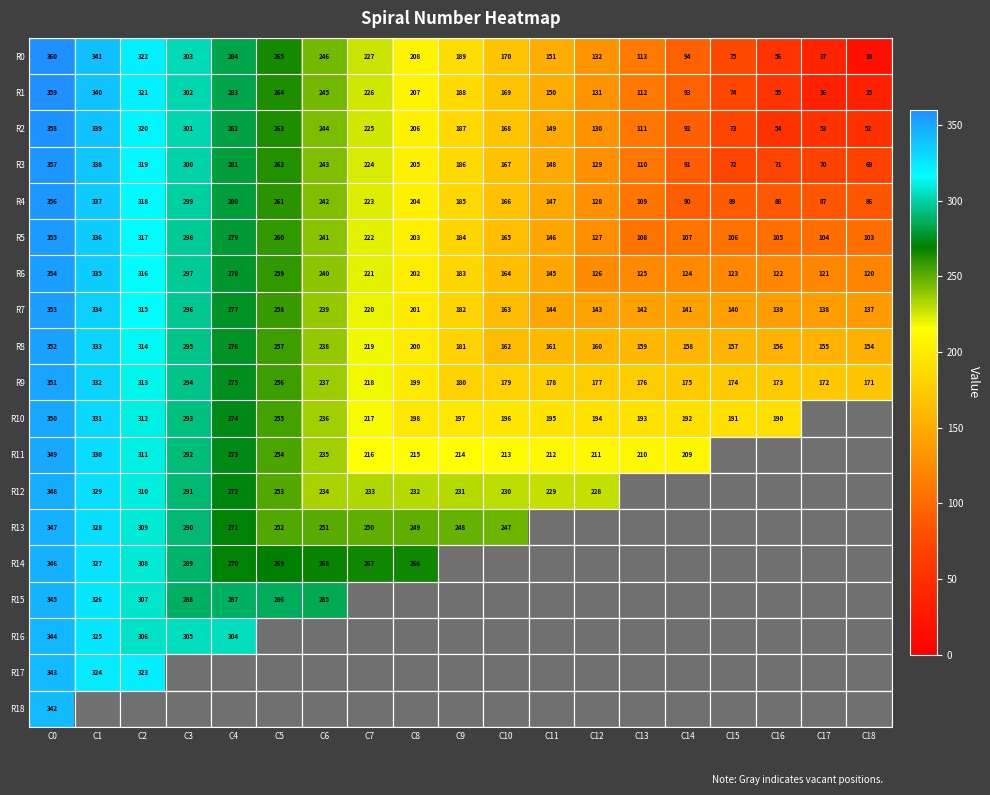

How many categories are shown in the chart?

19